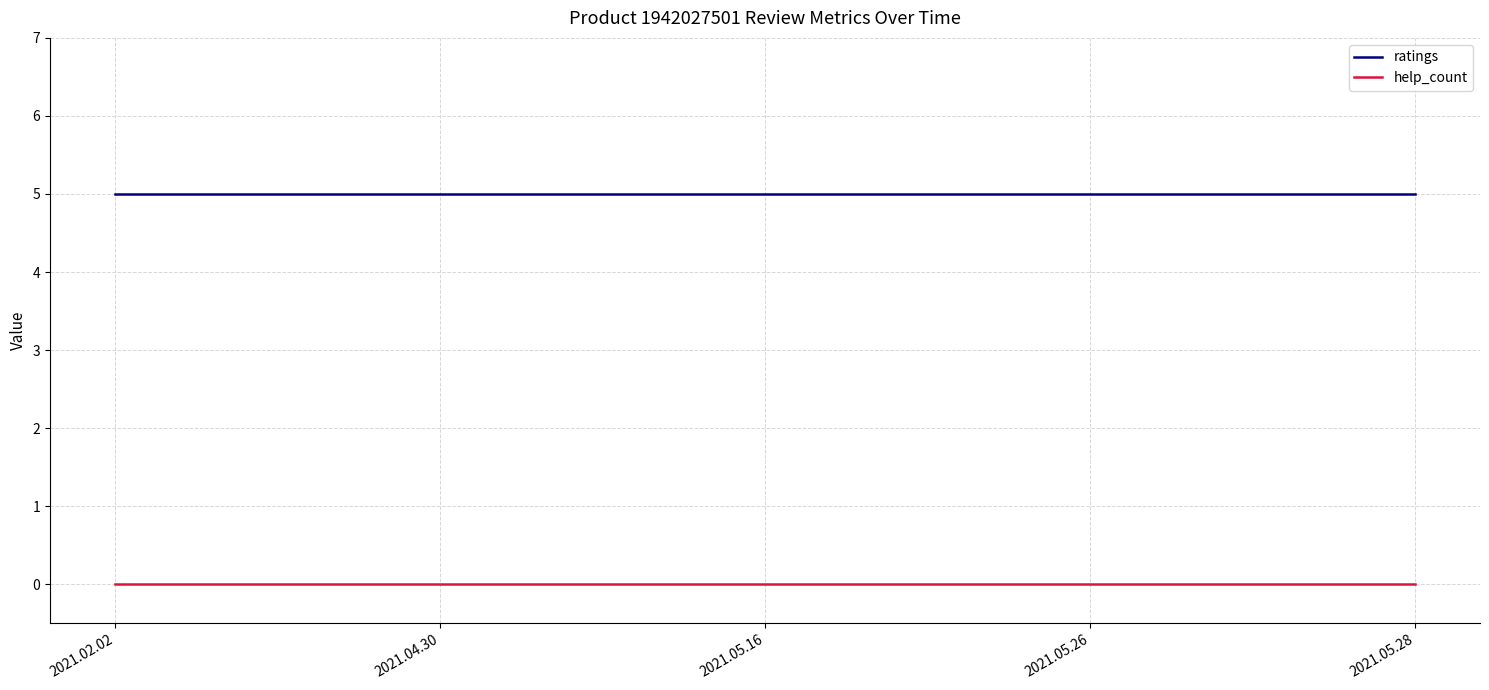

At 2021.02.02, list the series in order from largest to smallest.

ratings, help_count